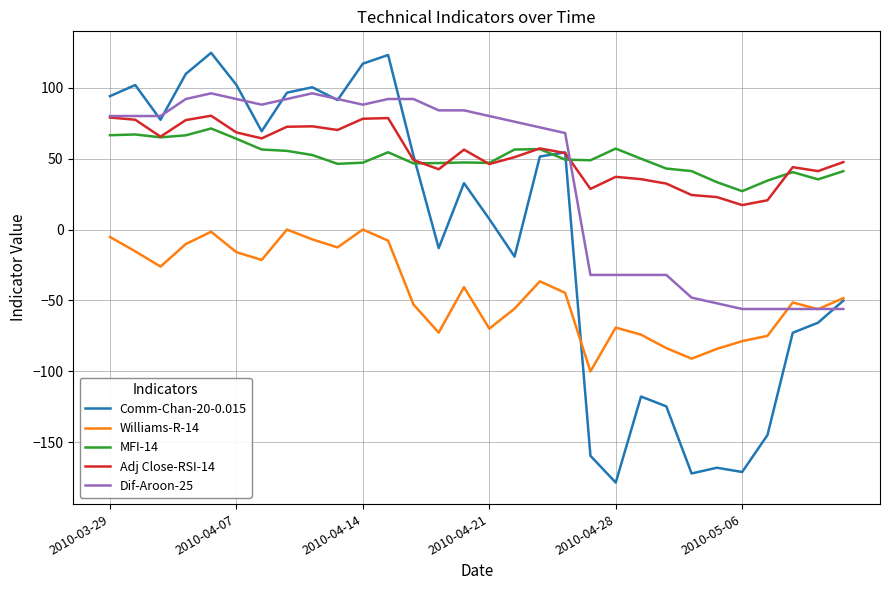

In Adj Close-RSI-14, how many points are lower than both neighbors (excluding endpoints)?

8